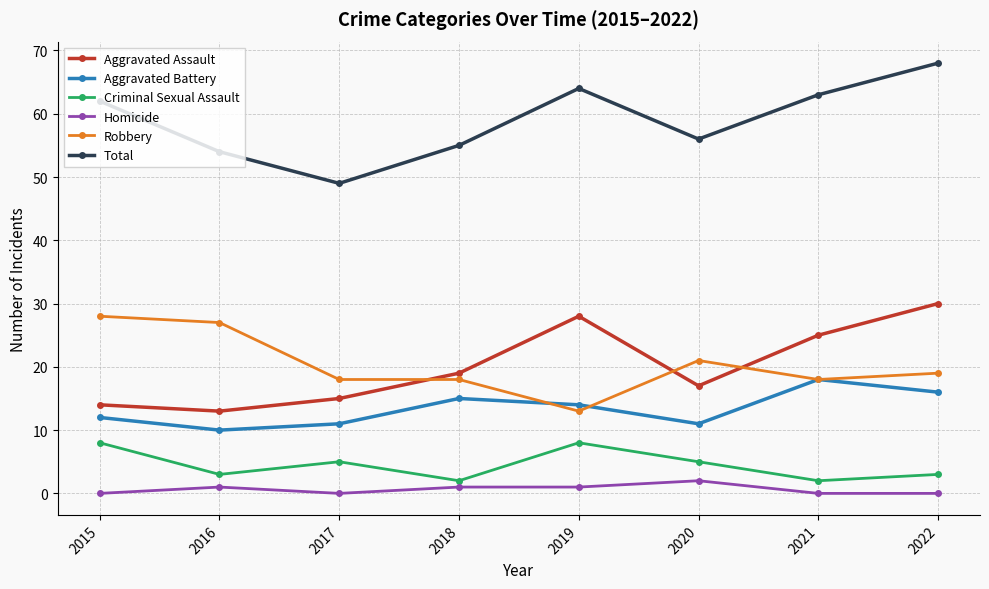

Reading right to left, what are all the values shown in this chart?

Aggravated Assault: 2022=30	2021=25	2020=17	2019=28	2018=19	2017=15	2016=13	2015=14
Aggravated Battery: 2022=16	2021=18	2020=11	2019=14	2018=15	2017=11	2016=10	2015=12
Criminal Sexual Assault: 2022=3	2021=2	2020=5	2019=8	2018=2	2017=5	2016=3	2015=8
Homicide: 2022=0	2021=0	2020=2	2019=1	2018=1	2017=0	2016=1	2015=0
Robbery: 2022=19	2021=18	2020=21	2019=13	2018=18	2017=18	2016=27	2015=28
Total: 2022=68	2021=63	2020=56	2019=64	2018=55	2017=49	2016=54	2015=62